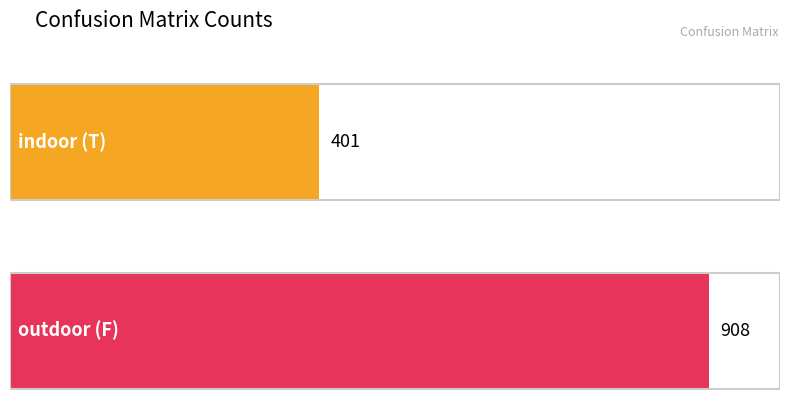

True or false: indoor has a value of 401 at indoor.

True